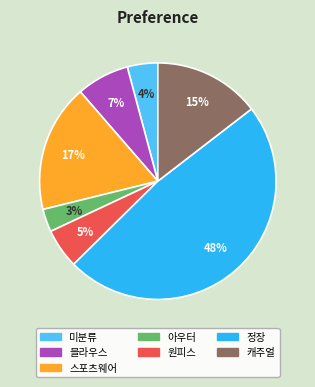

Which has a higher value, 캐주얼 or 스포츠웨어?

스포츠웨어